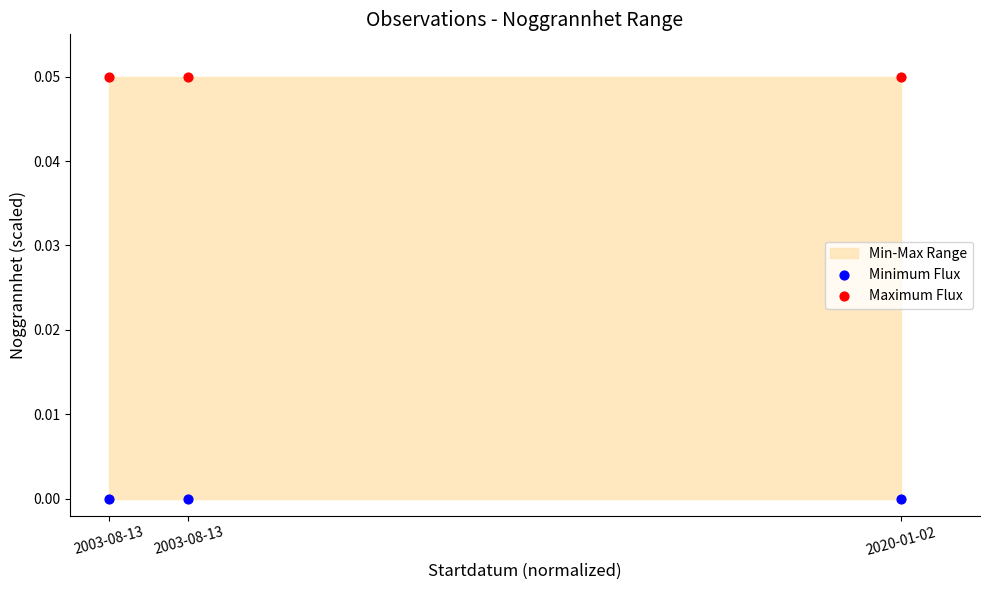

Which series contains the lowest Y value?

Minimum Flux